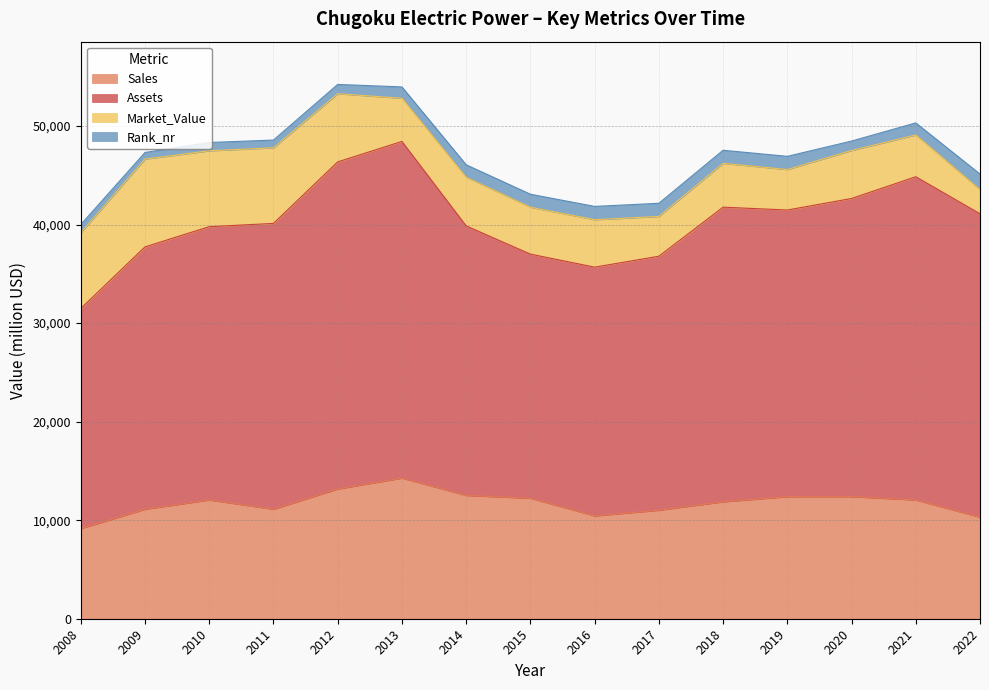

Which has a higher value, 2010 or 2013?

2013